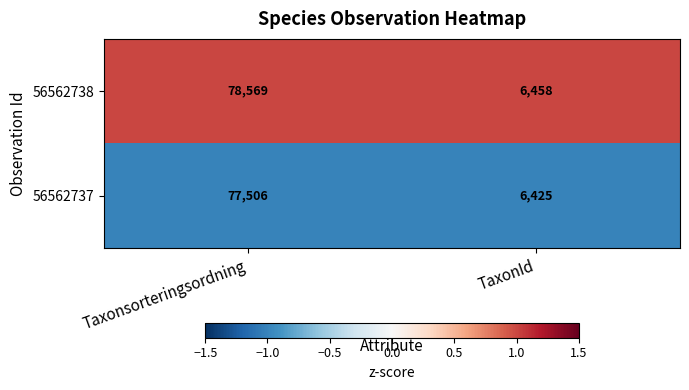

Which series has the widest spread of values?

56562738